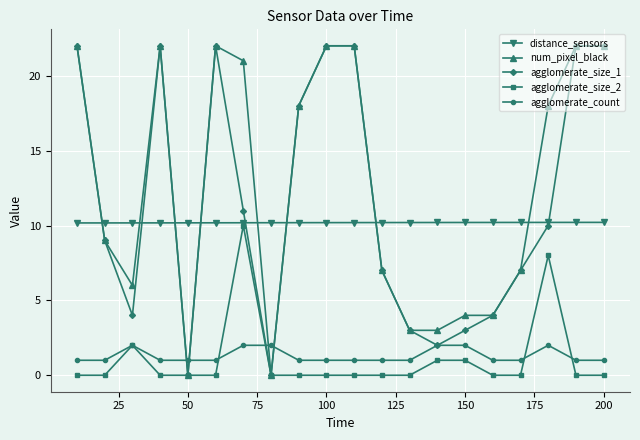

What is the difference between the maximum and minimum values in the num_pixel_black series?

22.0